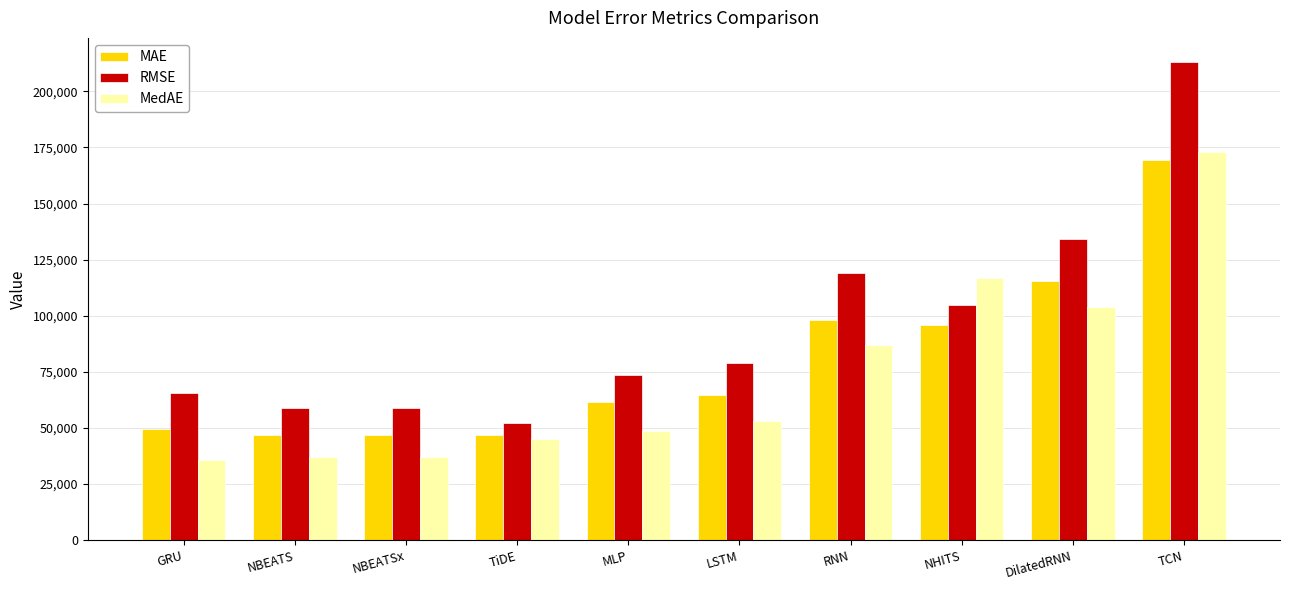

What are all the series names shown in the legend?

MAE, RMSE, MedAE